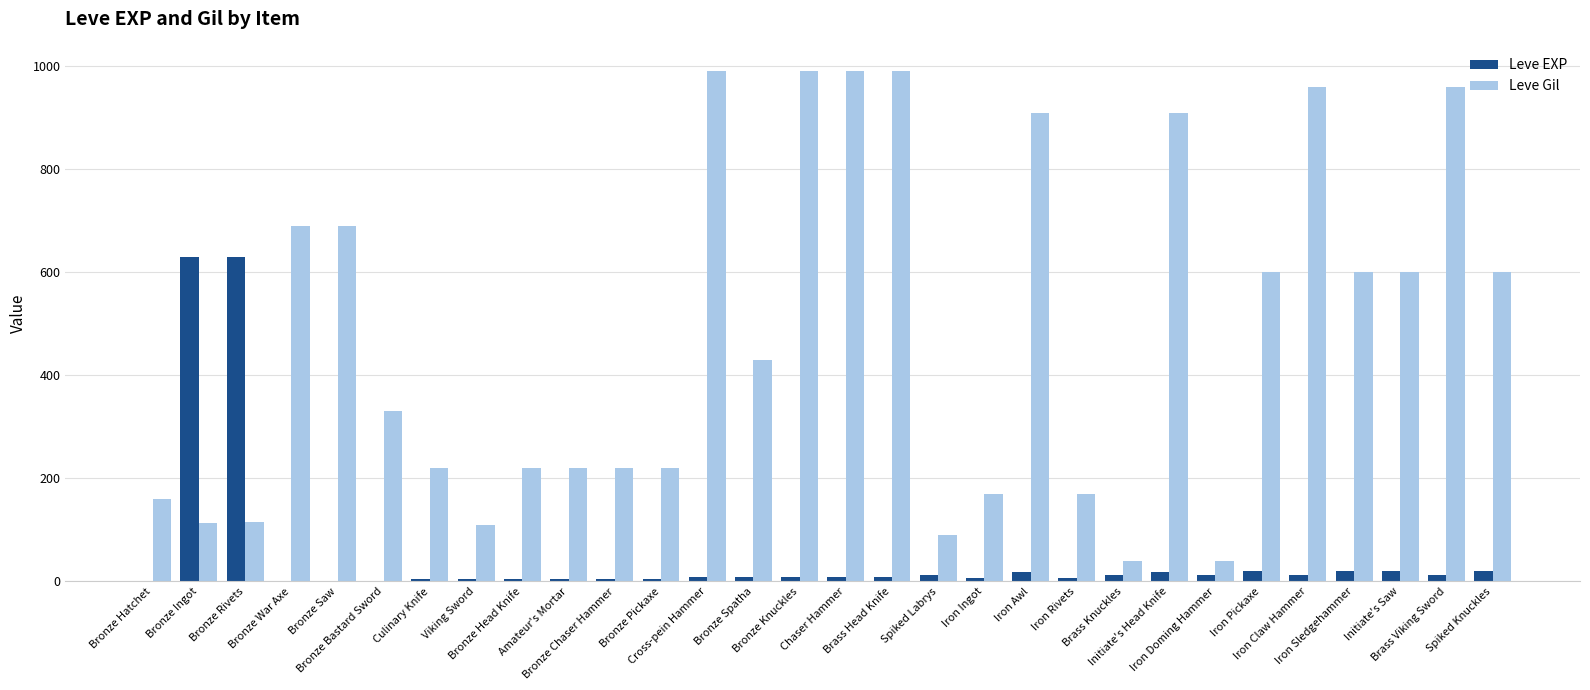

How many data points does each series have?

30